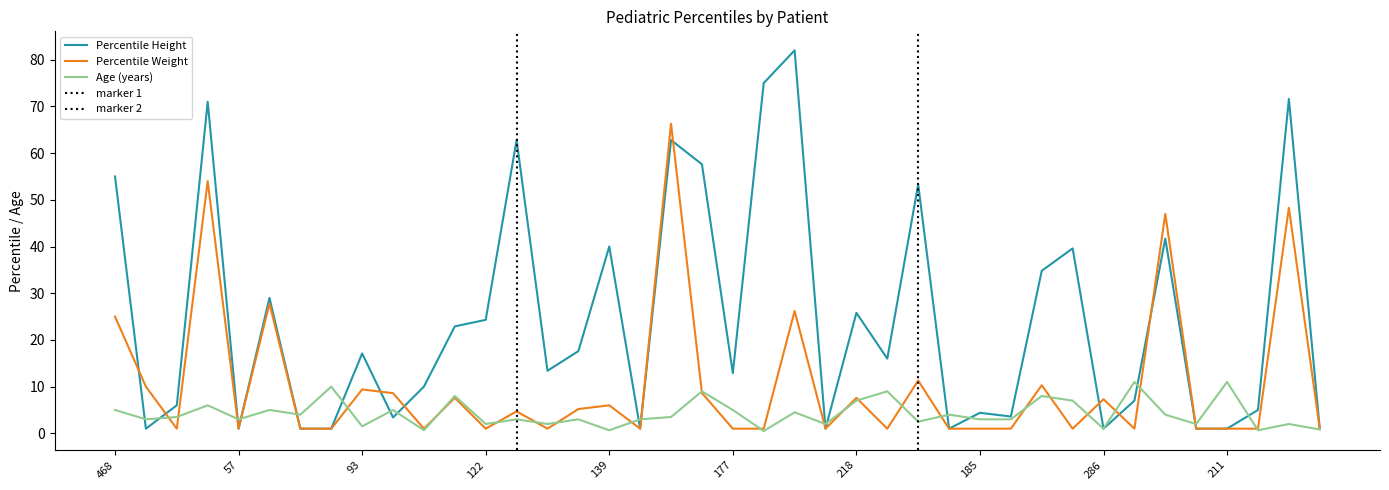

What is the difference between the highest and lowest values at 199?

2.6